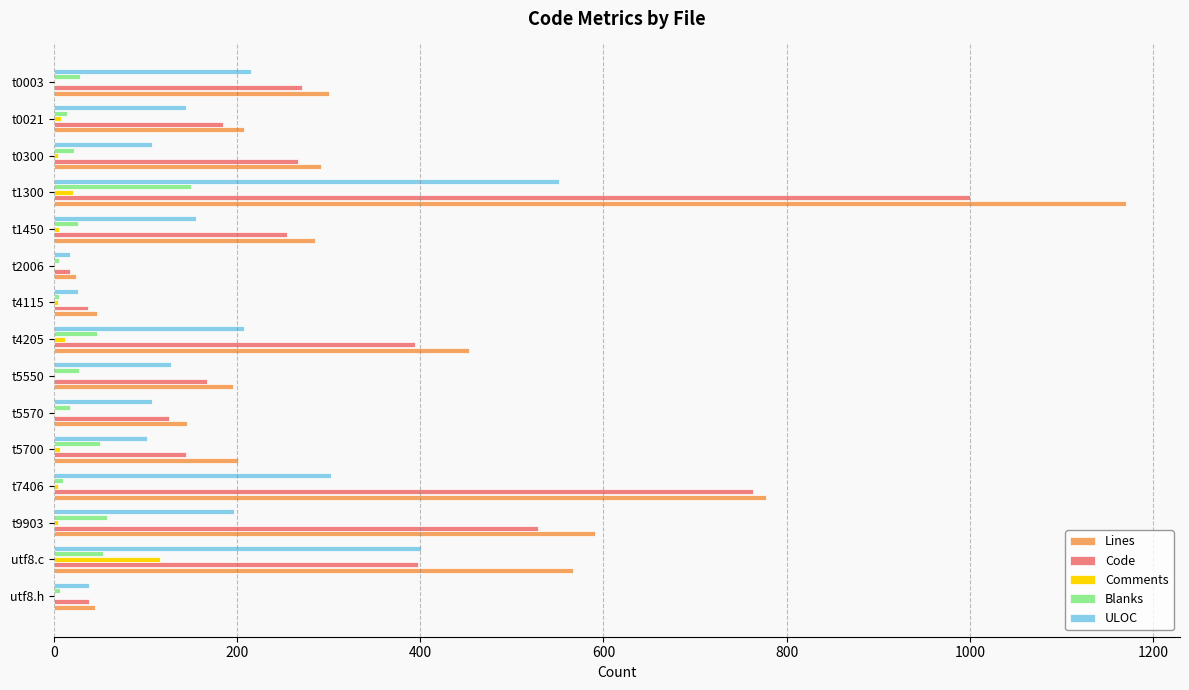

What is the maximum value shown in the chart?

1171